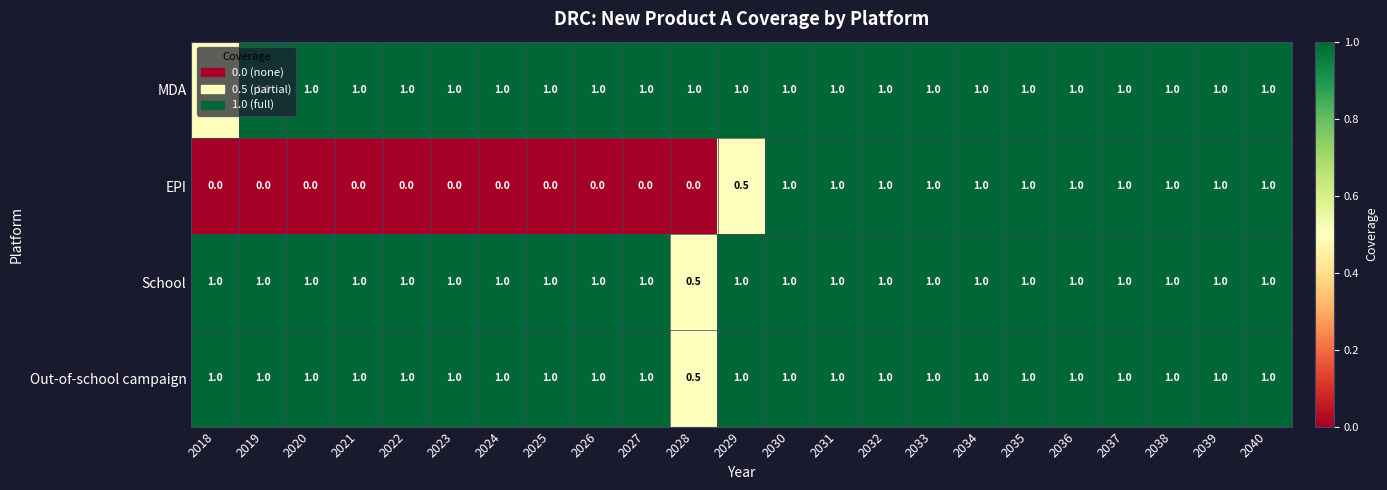

The MDA series shows 1.0 at 2027. True or false?

True